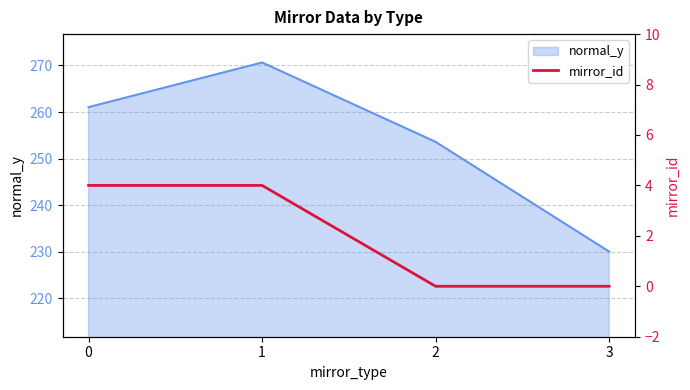

How many values in the normal_y series are below 261?

2